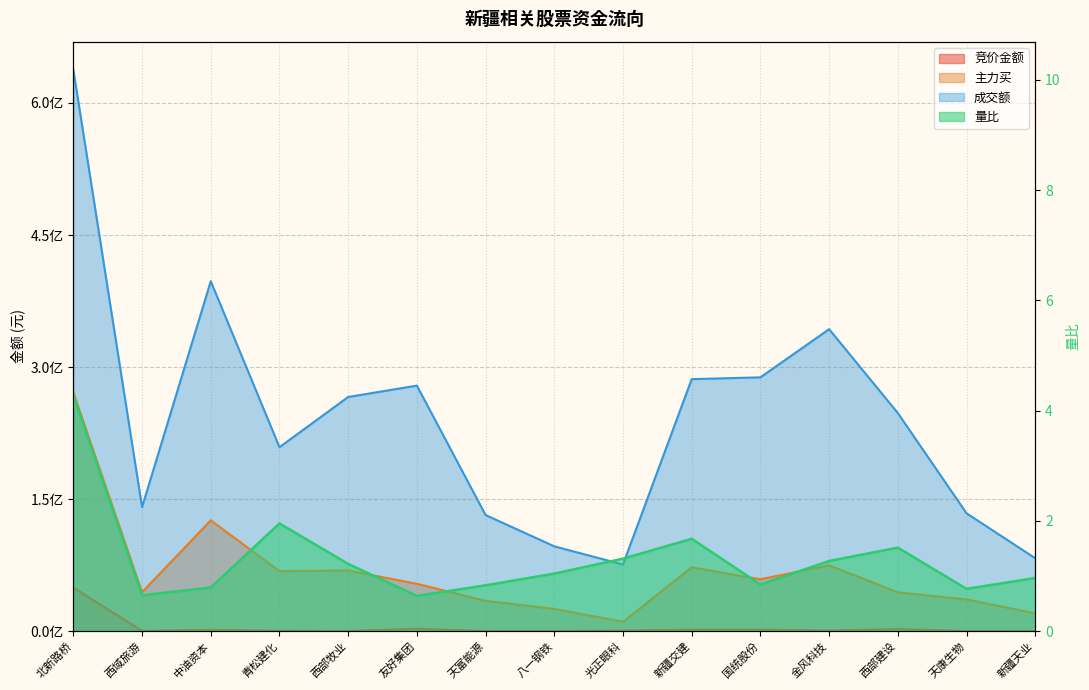

Reading left to right, what are all the values shown in this chart?

竞价金额: 49585871.0	425967.0	1707405.0	615600.0	330600.0	2915640.0	293664.0	302680.0	810378.0	1874085.0	1893360.0	860545.0	2628000.0	251460.0	133056.0
主力买: 271252229.0	44385716.0	126013613.0	68241201.0	69036267.0	53914540.0	34575573.0	25400809.0	10757490.0	72643091.0	59074540.0	74888836.0	44193852.0	36124230.0	20348224.0
成交额: 637765036.0	140977370.0	397570208.0	209069481.0	266087547.0	279008422.0	132005448.0	96458587.0	75826149.0	286348963.0	288404413.0	343094562.0	247872124.0	134006059.0	82954272.0
量比: 4.3	0.7	0.8	2.0	1.2	0.6	0.8	1.0	1.3	1.7	0.8	1.3	1.5	0.8	1.0